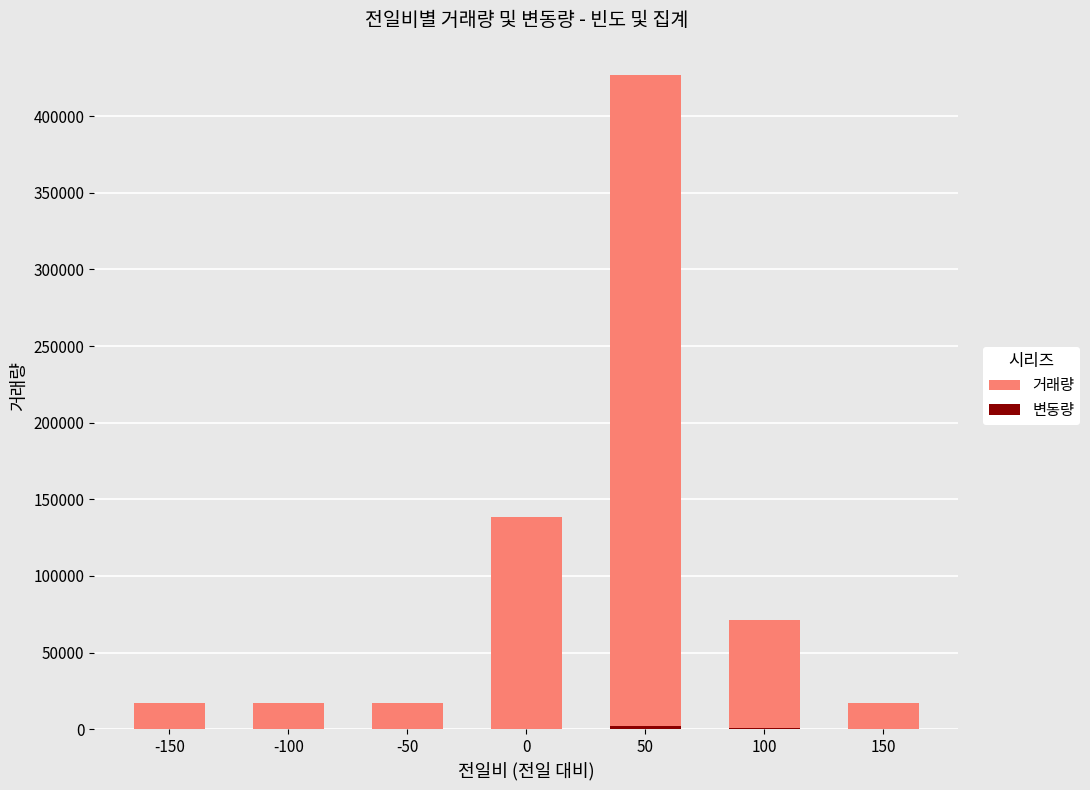

What is the spread (max minus min) of values at -50?

17181